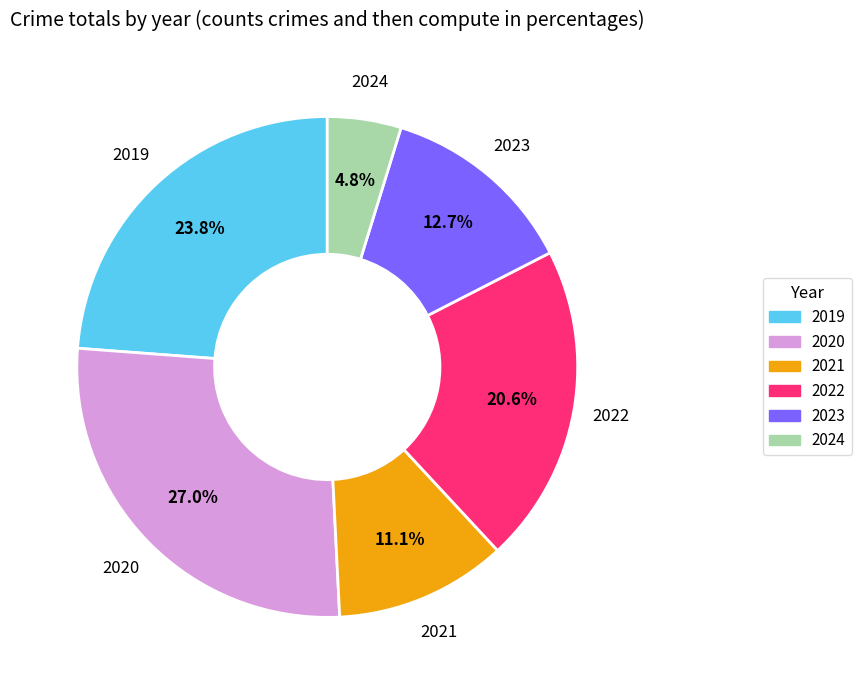

To the nearest percent, what portion does 2022 represent?

21%